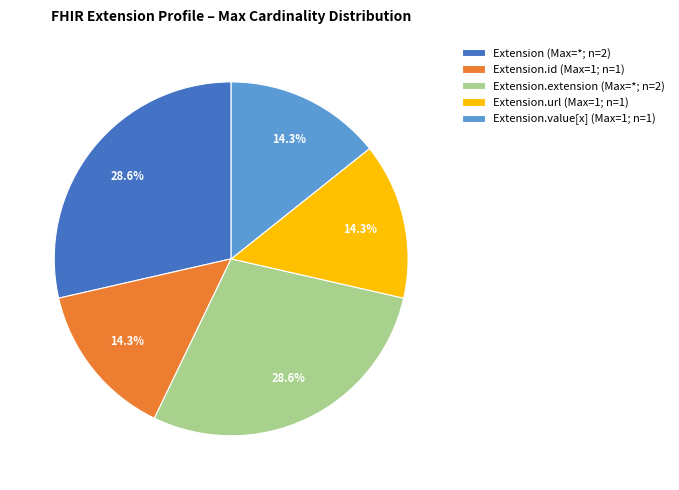

Approximately how many times larger is the value at Extension.id (Max=1; n=1) compared to Extension.value[x] (Max=1; n=1)?

1.0